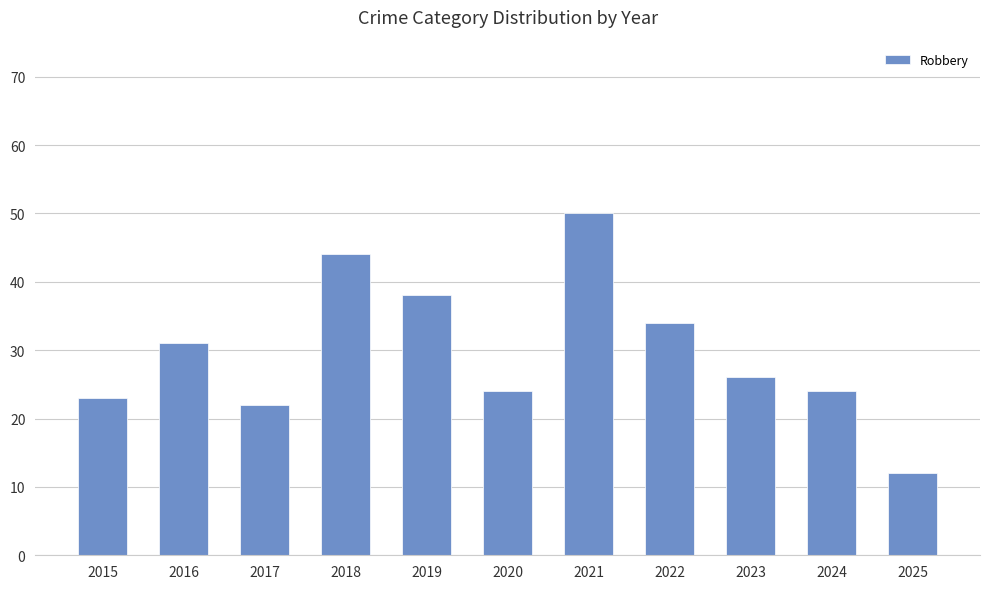

Which category has the highest value across all series?

2021